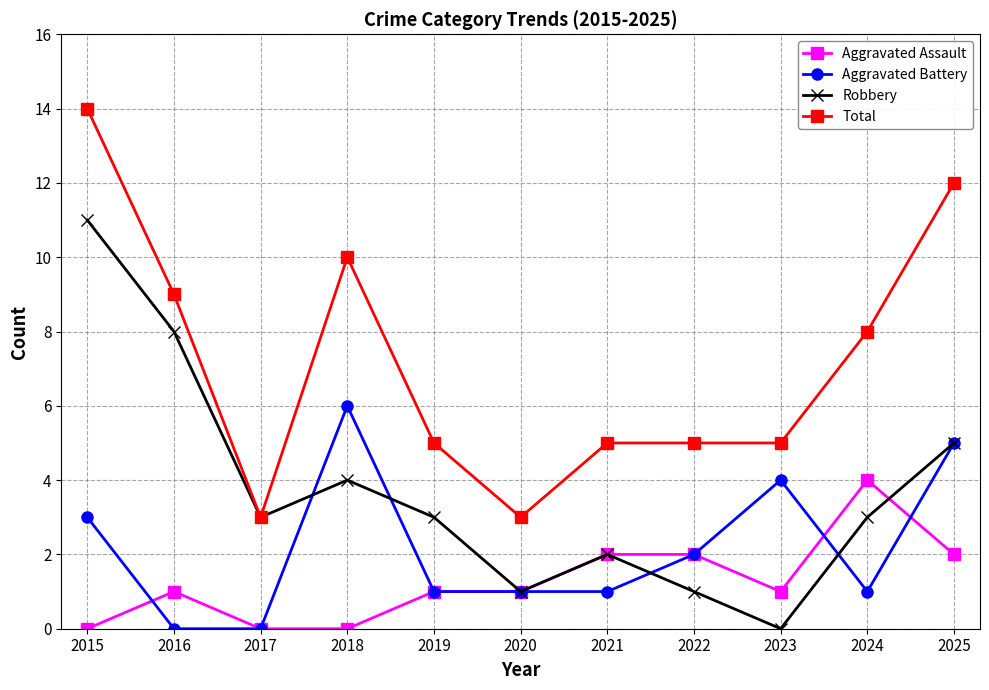

What is the difference between the second highest and minimum values in the Total series?

9